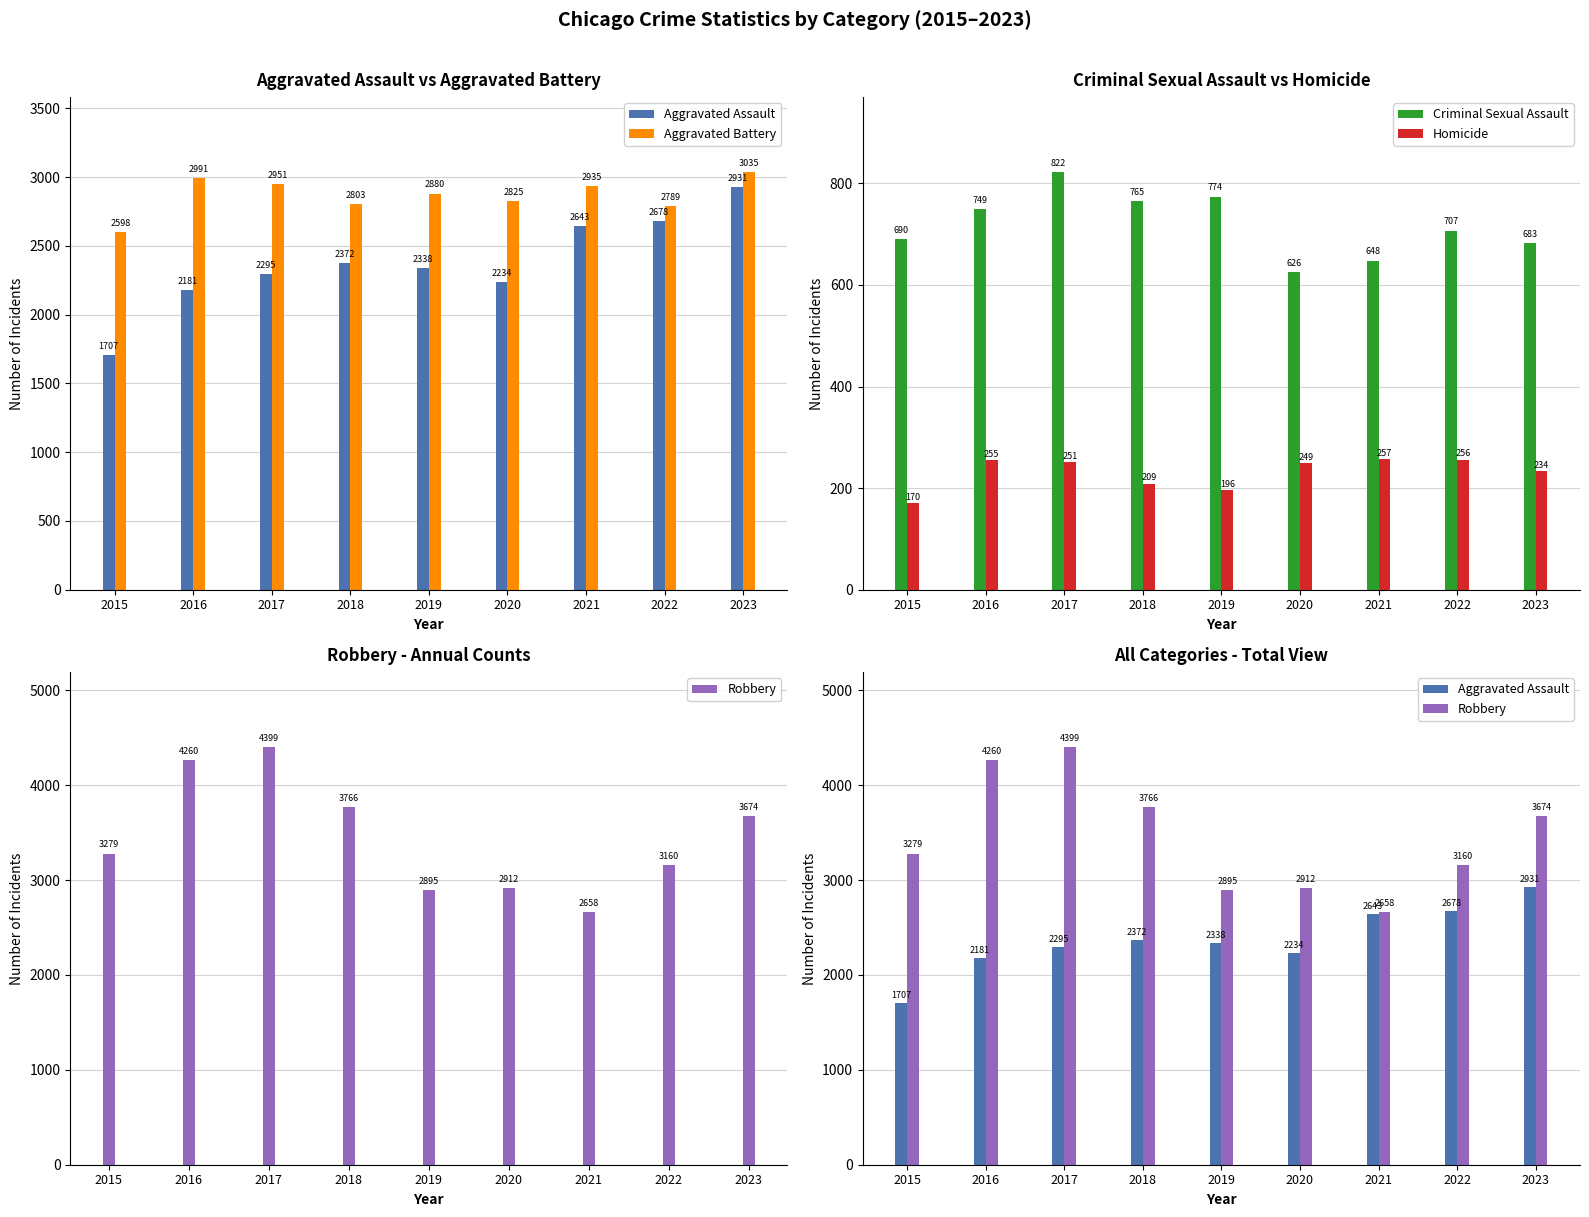

List the series in order of their peak value, highest first.

Robbery, Aggravated Battery, Aggravated Assault, Criminal Sexual Assault, Homicide